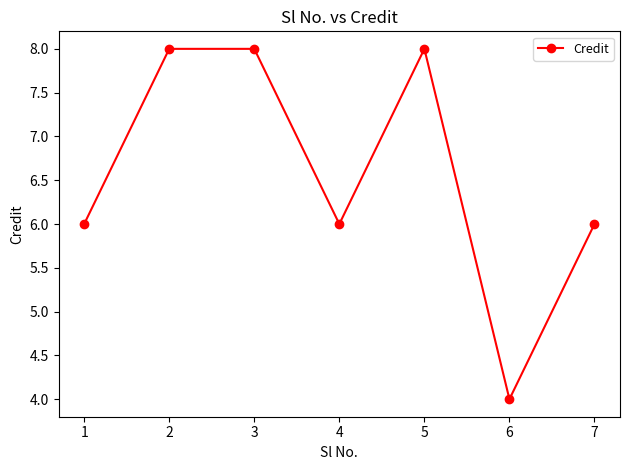

Which label corresponds to the smallest value in the chart?

6